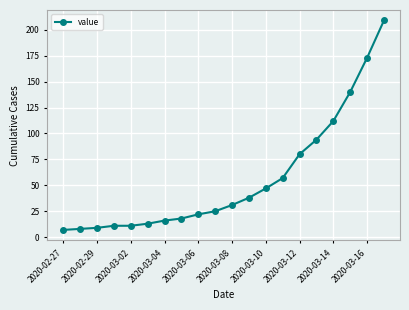

What is the maximum value shown in the chart?

209